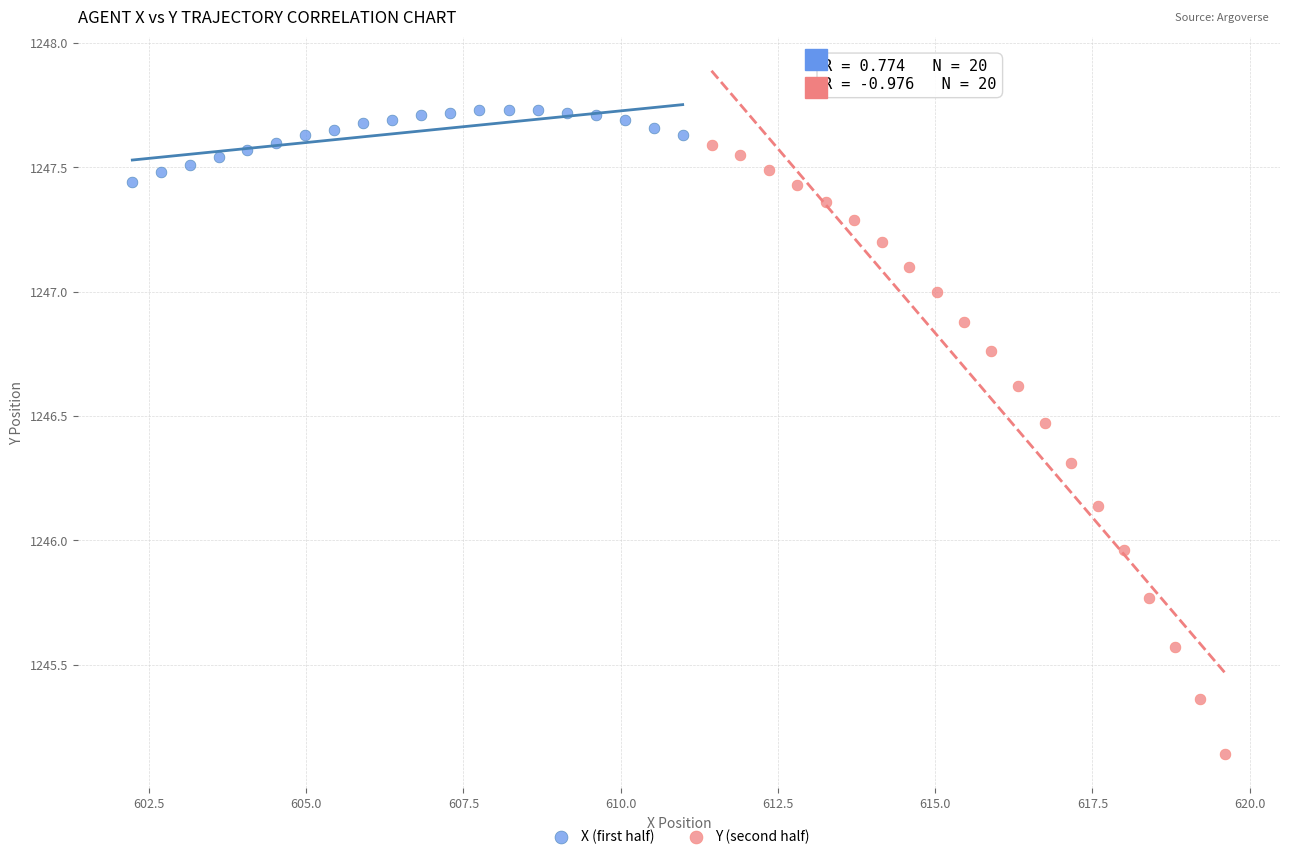

Which series reaches the minimum Y coordinate?

Y (second half)